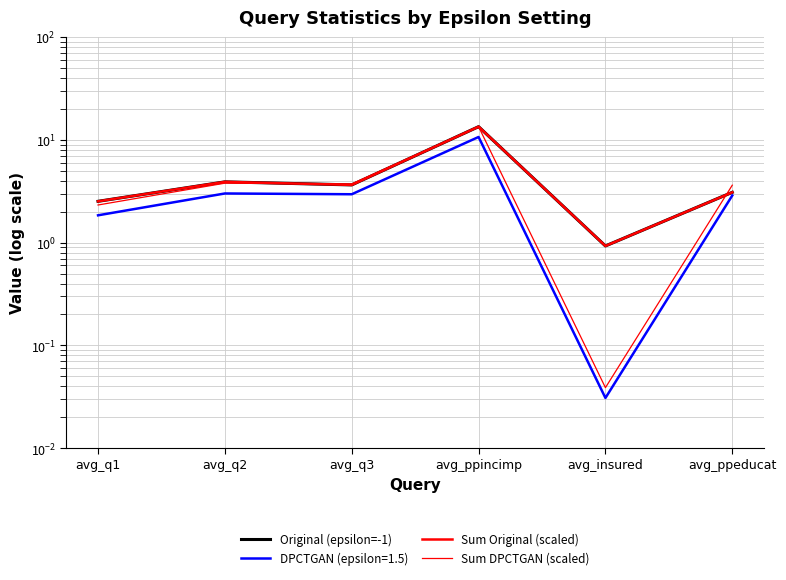

Reading left to right, list all the values displayed in this chart.

Original (epsilon=-1): avg_q1=2.5	avg_q2=3.9	avg_q3=3.6	avg_ppincimp=13.4	avg_insured=0.9	avg_ppeducat=3.1
Sum Original (scaled): avg_q1=2.5	avg_q2=3.9	avg_q3=3.6	avg_ppincimp=13.4	avg_insured=0.9	avg_ppeducat=3.1
Sum DPCTGAN (scaled): avg_q1=2.3	avg_q2=3.8	avg_q3=3.7	avg_ppincimp=13.4	avg_insured=0.0	avg_ppeducat=3.6